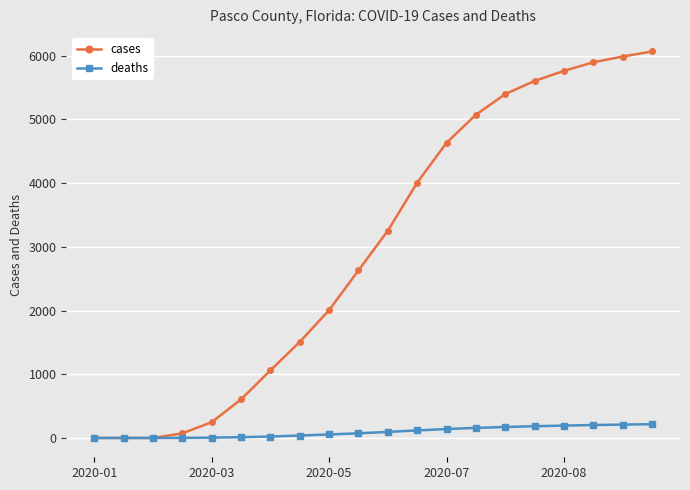

True or false: cases has more than 2 points higher than both neighbors.

False